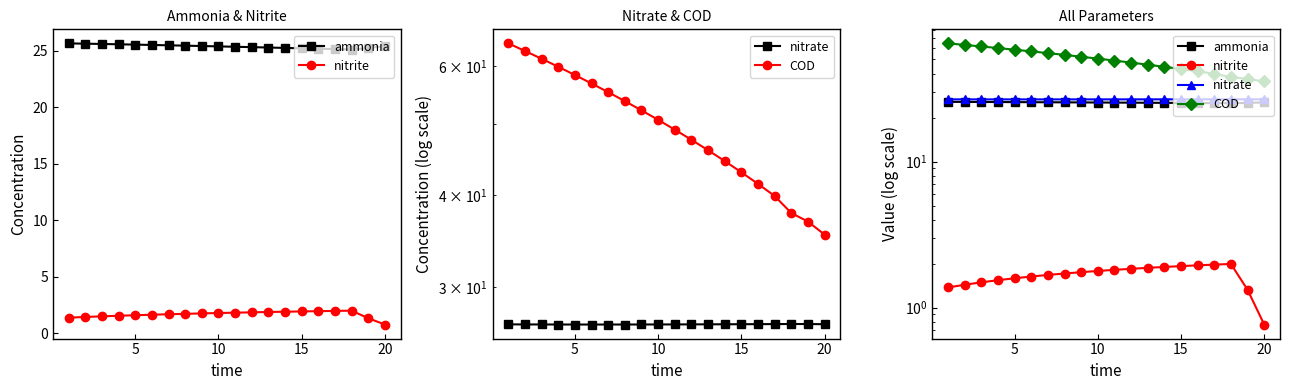

What is the difference between the maximum and minimum values in the COD series?

29.1